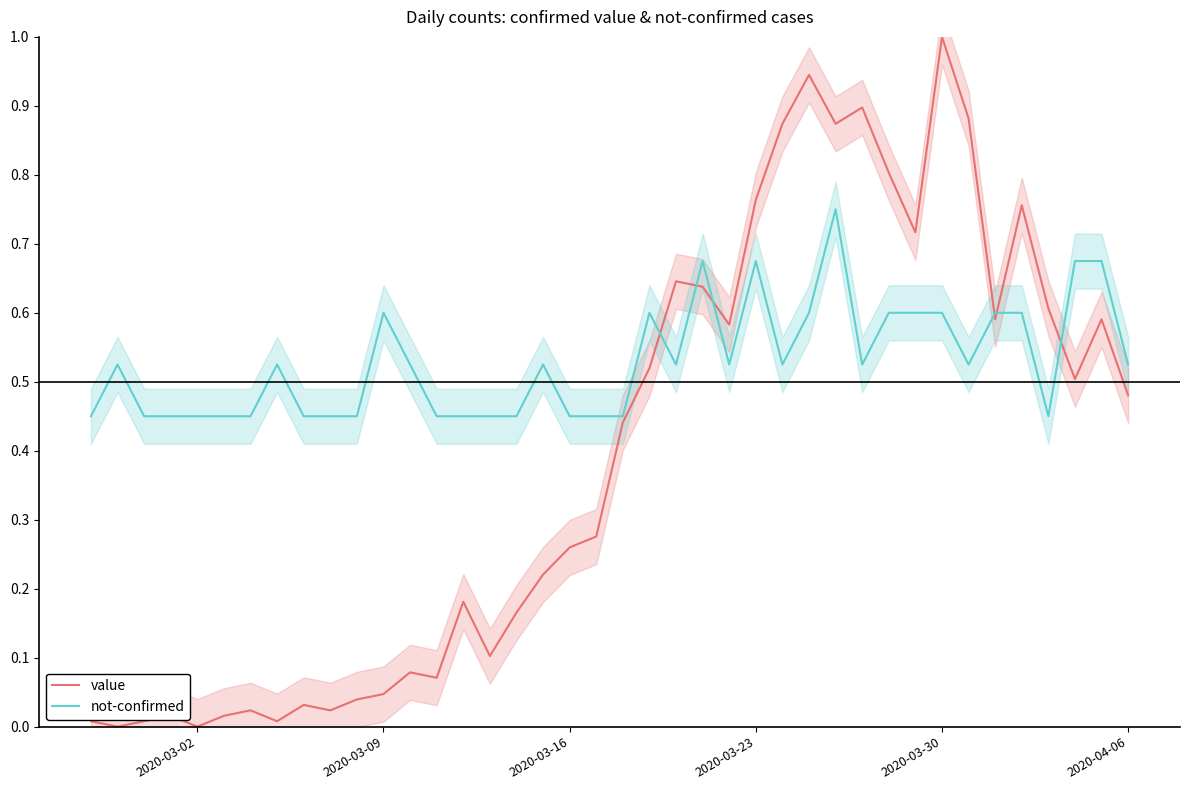

What is the sum of all value values?

15.7